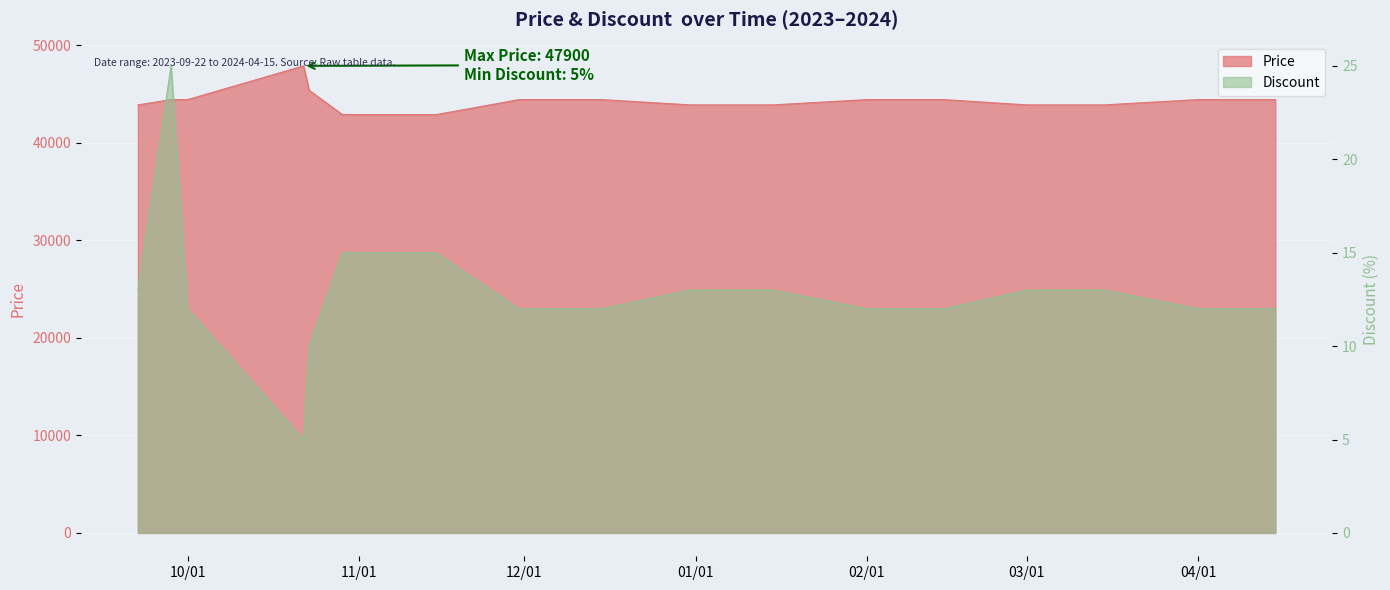

Reading left to right, extract all data points from this chart.

Price: 43900	44440	44440	47900	45400	42920	42900	42900	44440	44440	43900	43900	44440	44440	43900	43900	44440	44440
Discount: 13	25	12	5	10	15	15	15	12	12	13	13	12	12	13	13	12	12